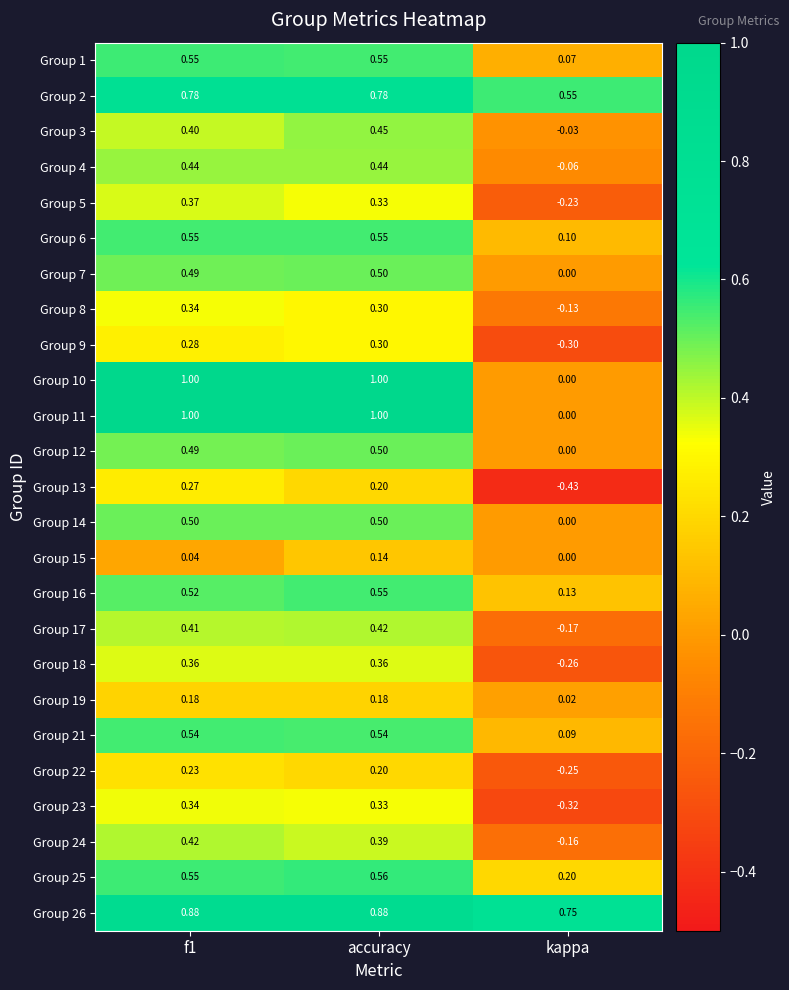

Is the value of Group 13 at f1 greater than the value of Group 22 at accuracy?

Yes